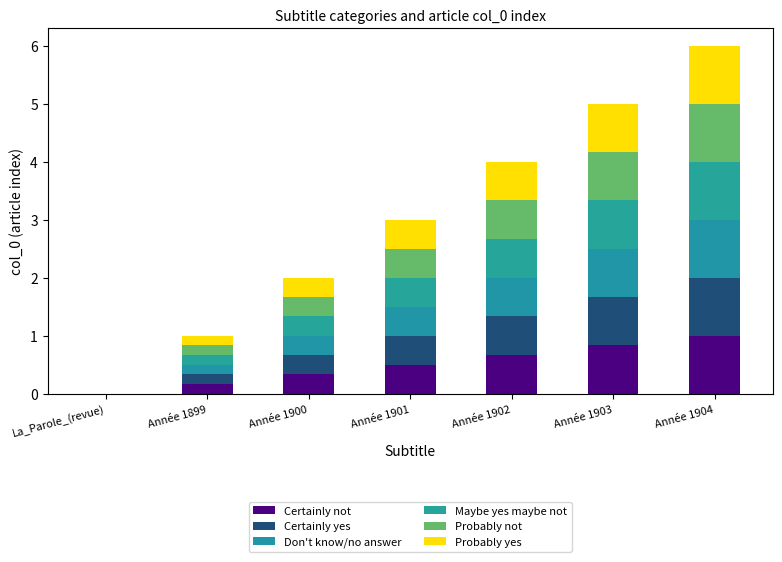

How many categories are shown in the chart?

7